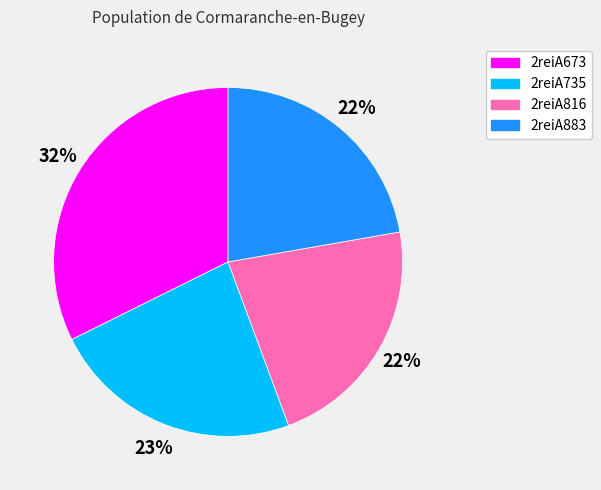

How many slices are in this pie chart?

4